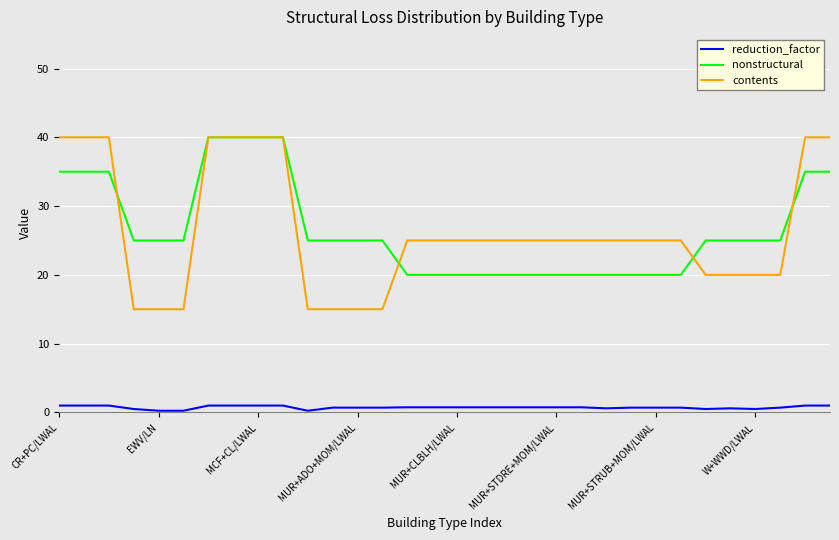

What is the average value of the contents series?

26.4